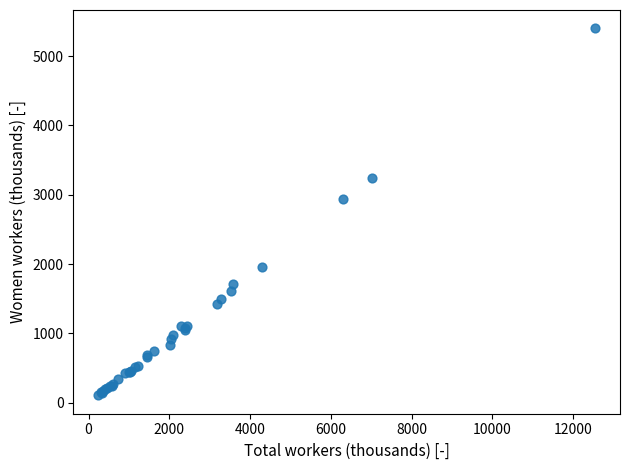

What Y value in the scatter plot is closest to 2753?

2934